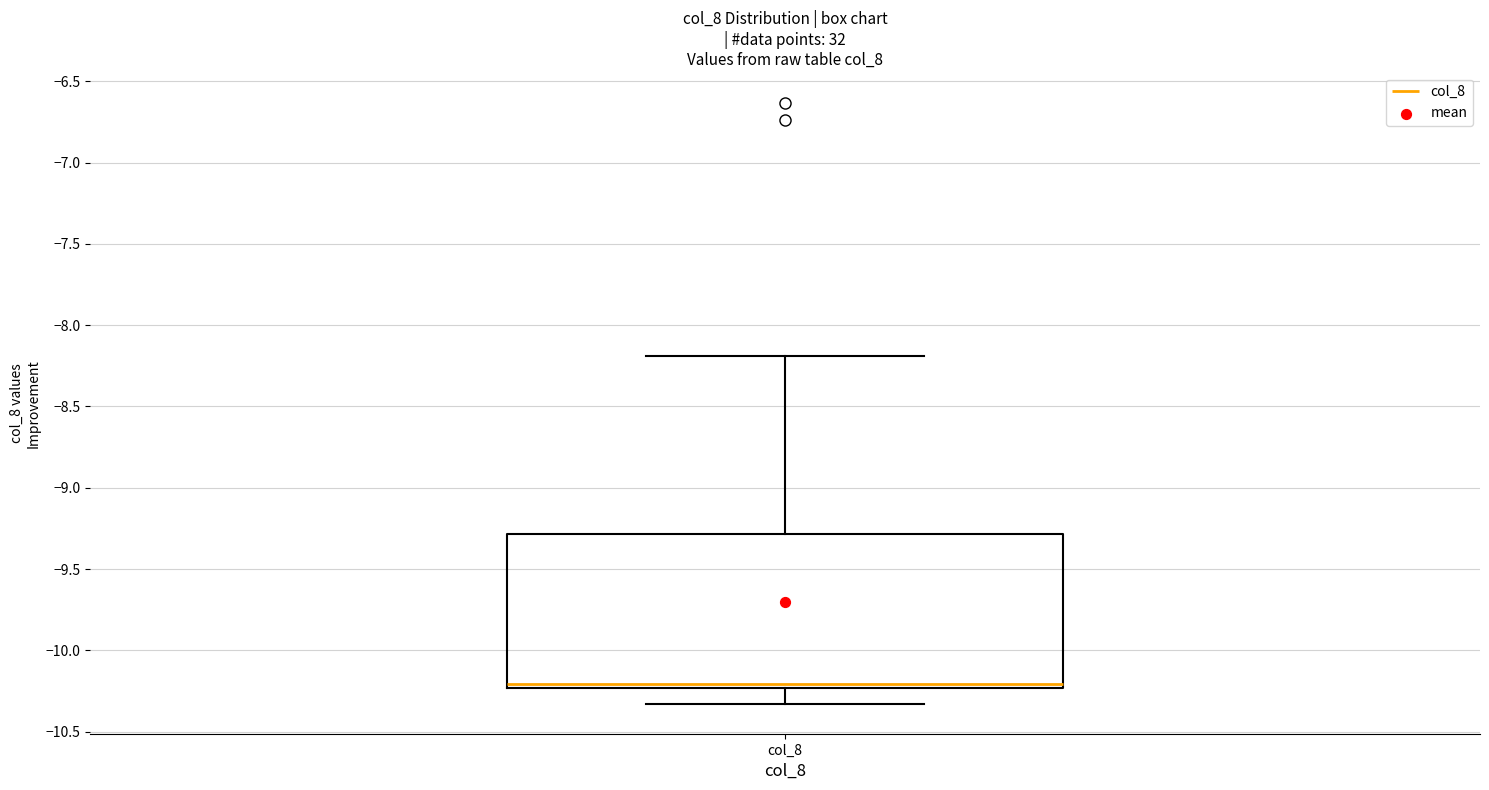

Where does the median line of the box for col_8 sit on the y-axis? The values are not printed on the chart, so give them approximately, as read against the axis.

-10.20